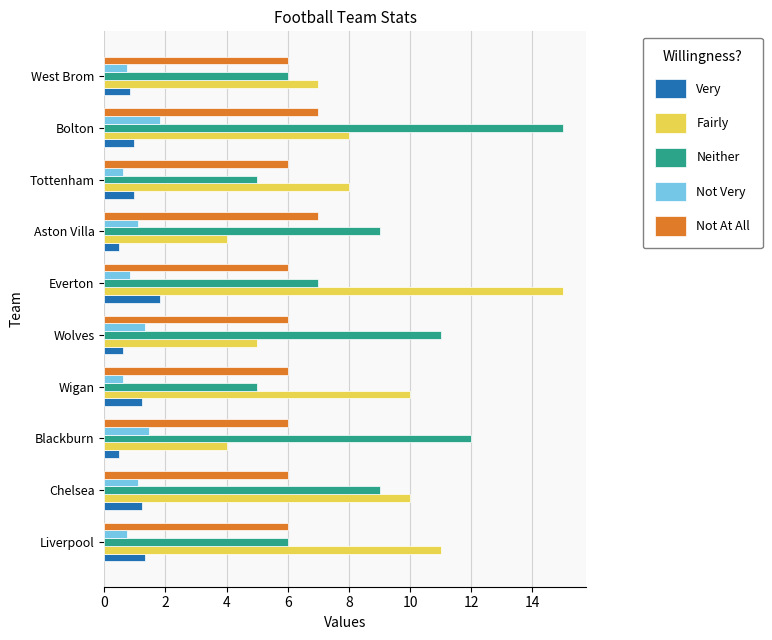

True or false: Neither has a value of 10.7 at Liverpool.

False